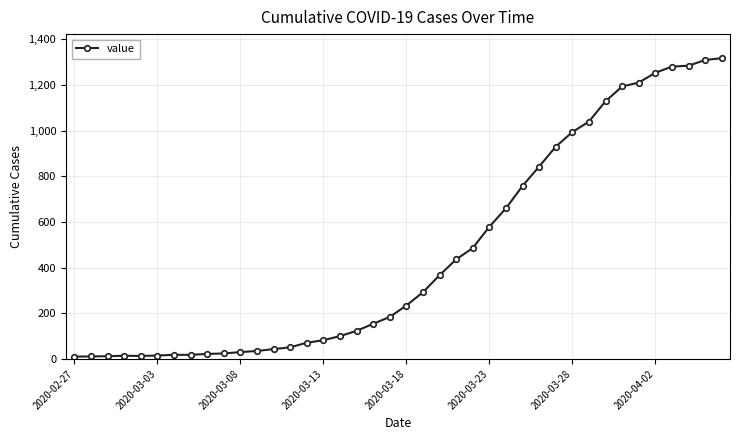

What is the minimum value shown in the chart?

10